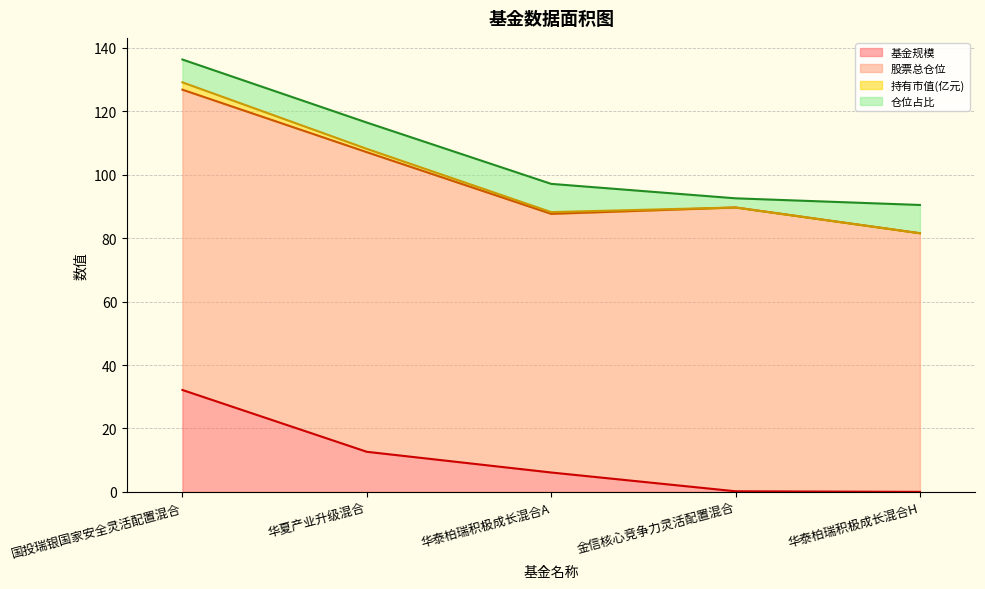

What is the value of the 基金规模 point at the 2nd from the left?

12.6